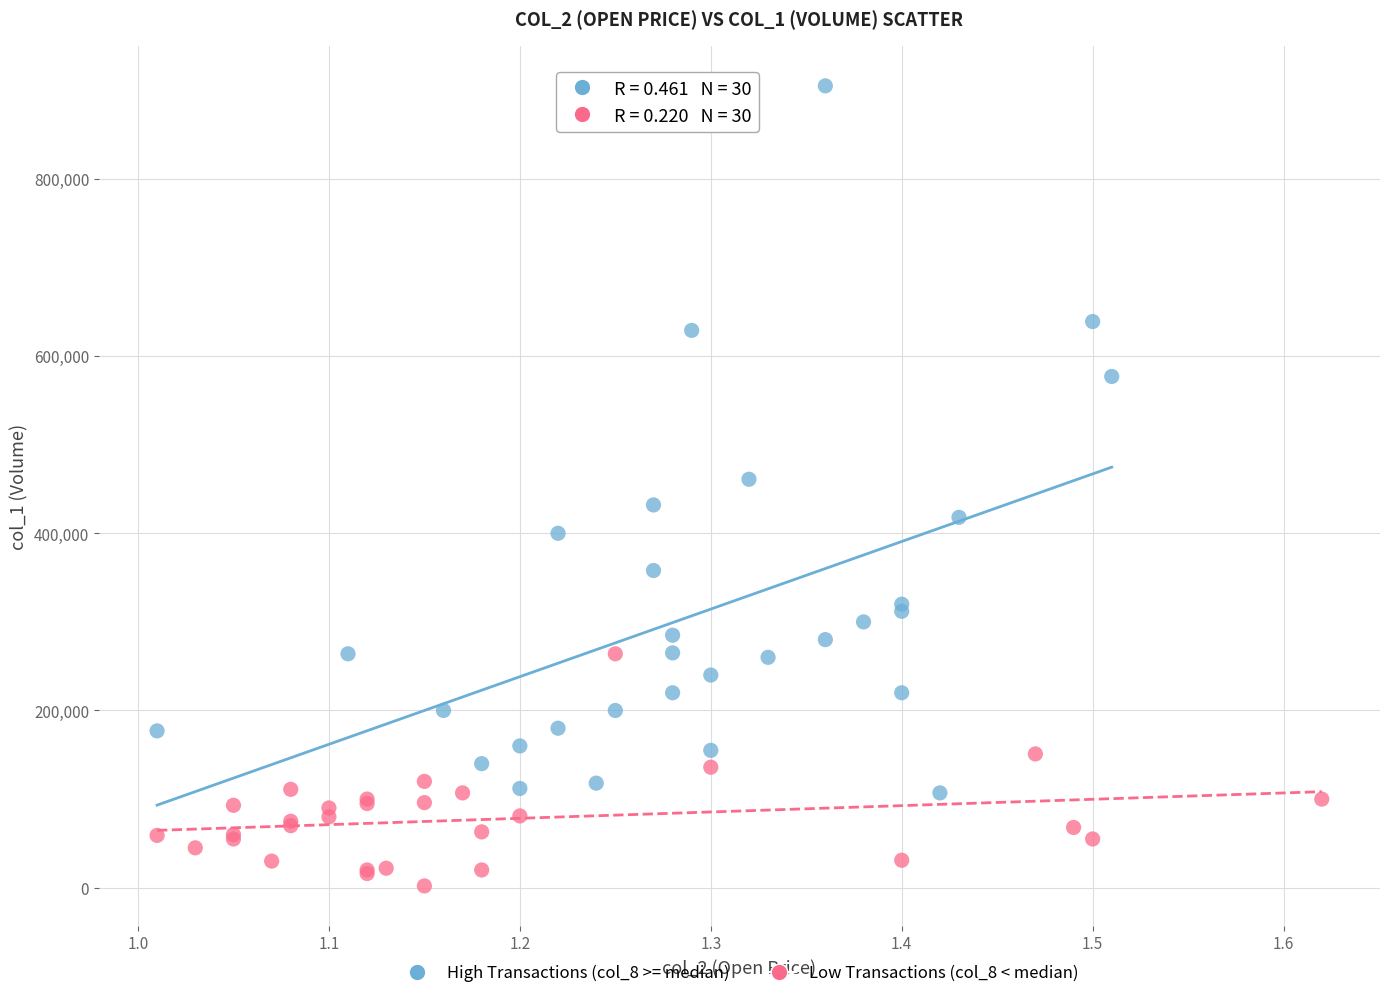

Which series contains the lowest Y value?

Low Transactions (col_8 < median)